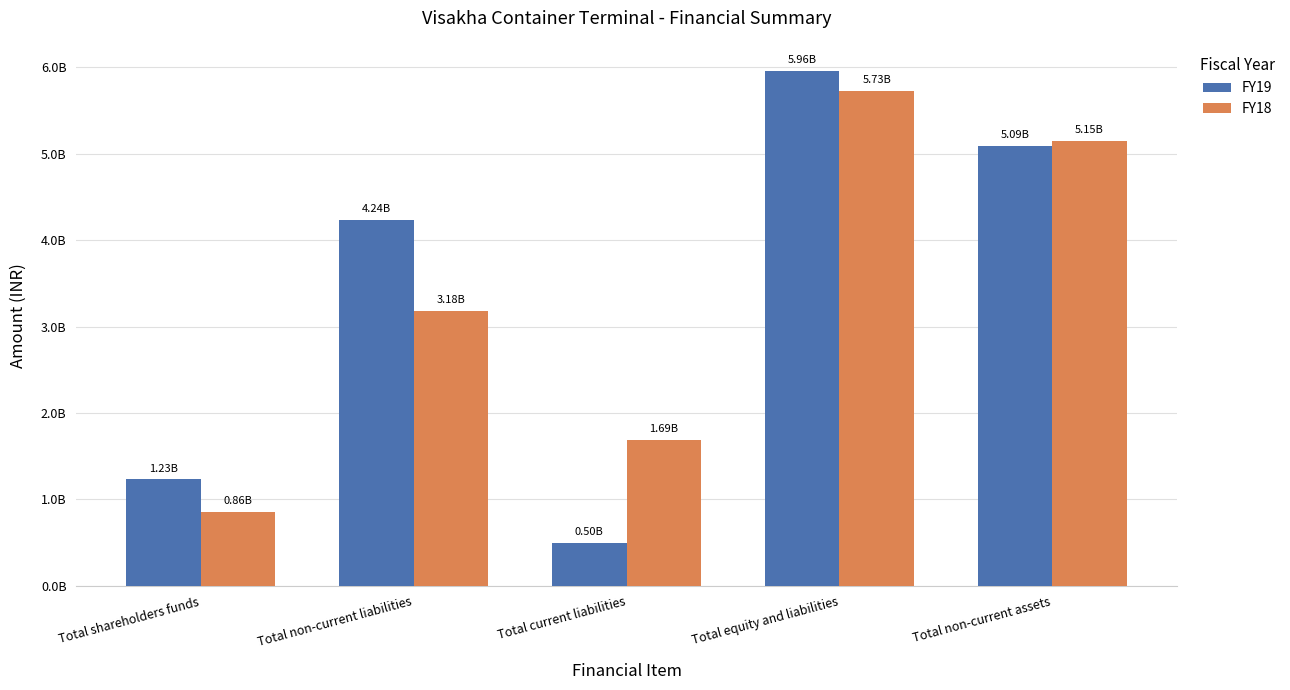

Reading left to right, extract all data points from this chart.

FY19: Total shareholders funds=1231156000	Total non-current liabilities=4236238000	Total current liabilities=495806000	Total equity and liabilities=5963200000	Total non-current assets=5091463000
FY18: Total shareholders funds=856552000	Total non-current liabilities=3179609000	Total current liabilities=1691062000	Total equity and liabilities=5727223000	Total non-current assets=5153711000